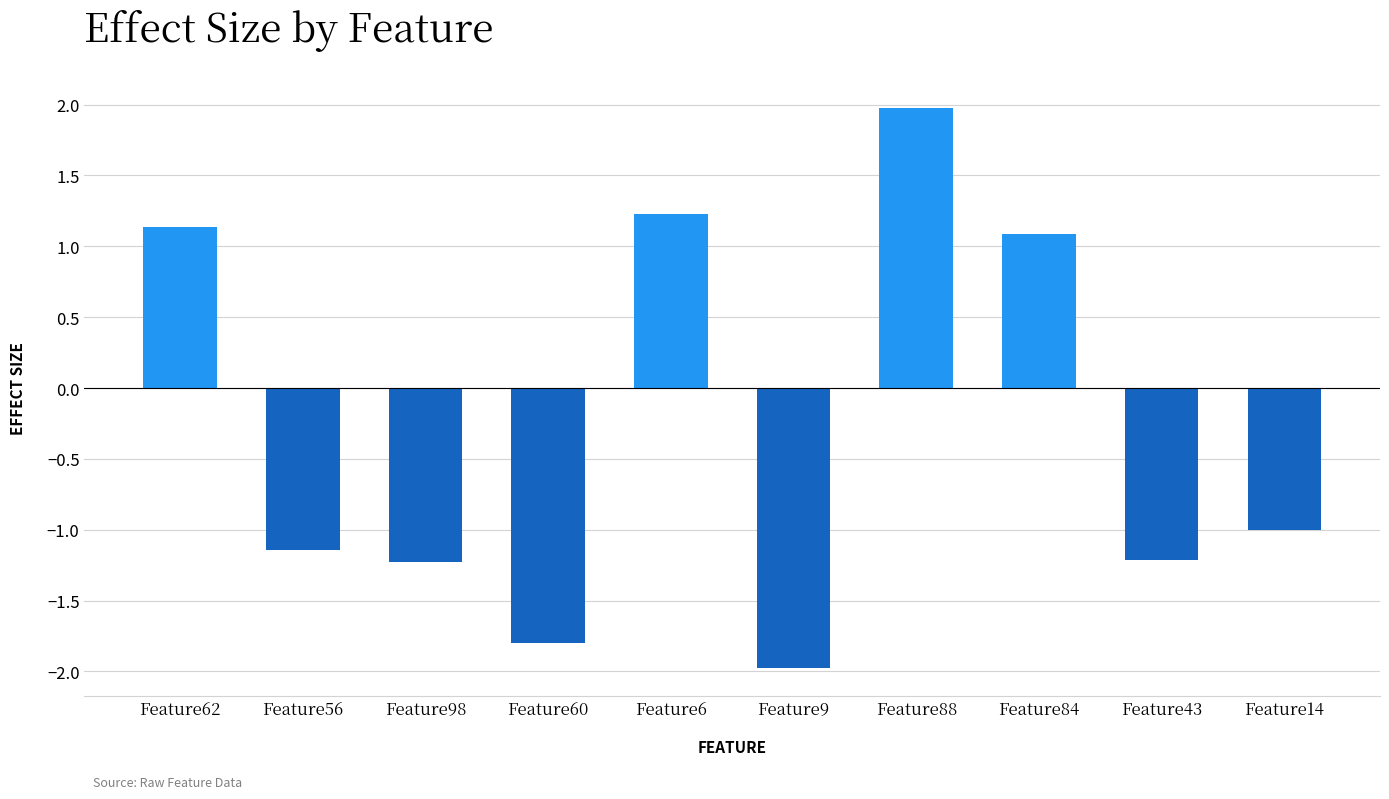

What is the sum of the values at Feature60 and Feature9?

-3.8